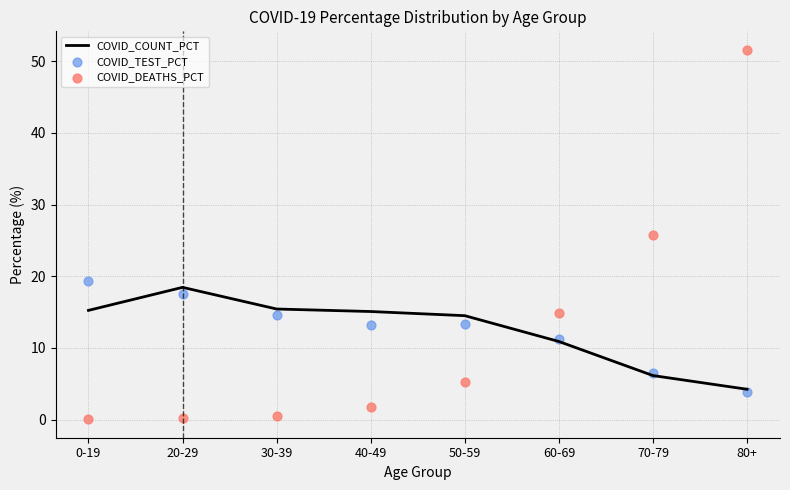

What is the total value across all series at 70-79?

38.5